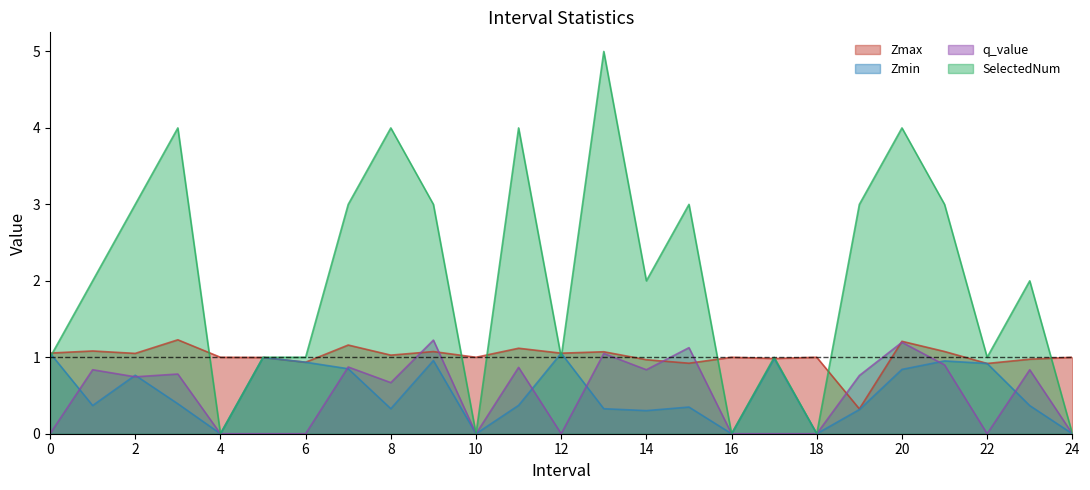

How many times do q_value and Zmin cross each other?

8